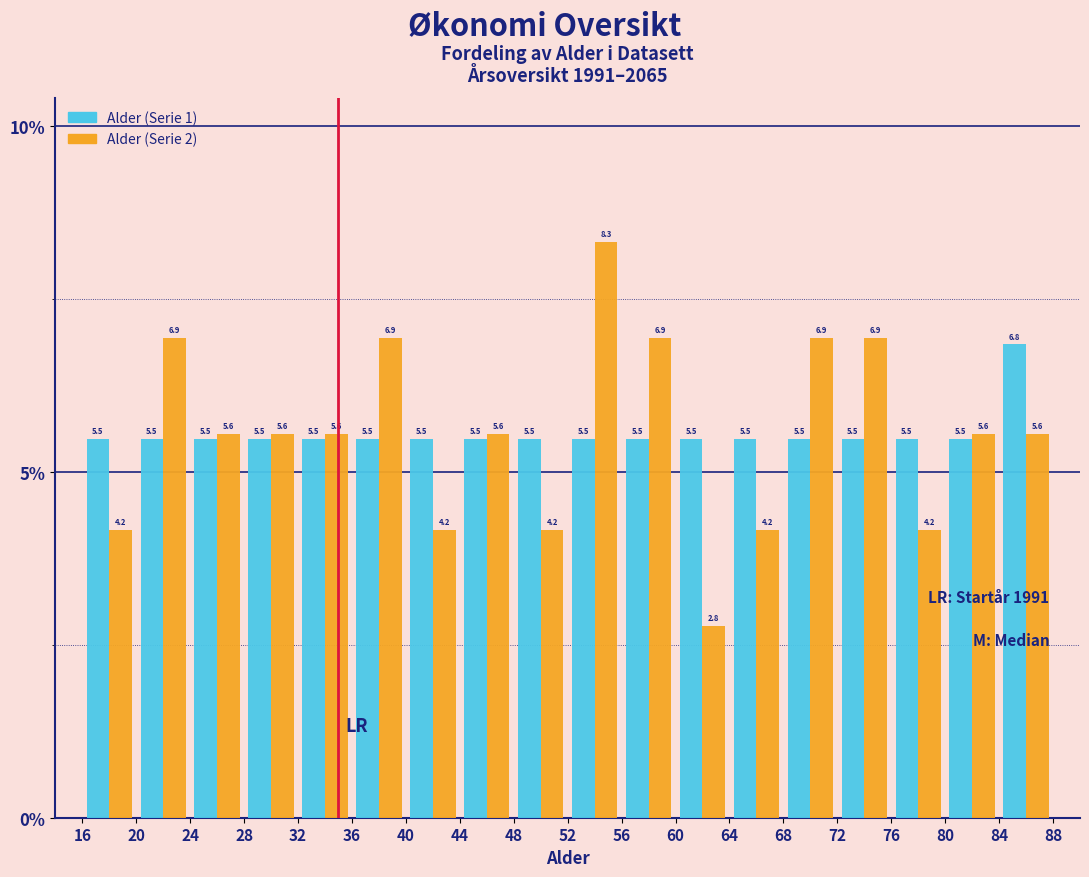

Reading left to right, list every range on the x-axis with the height of the bar of each series over it.

16 to 20: Alder (Serie 1)=5.5	Alder (Serie 2)=4.2
20 to 24: Alder (Serie 1)=5.5	Alder (Serie 2)=6.9
24 to 28: Alder (Serie 1)=5.5	Alder (Serie 2)=5.6
28 to 32: Alder (Serie 1)=5.5	Alder (Serie 2)=5.6
32 to 36: Alder (Serie 1)=5.5	Alder (Serie 2)=5.6
36 to 40: Alder (Serie 1)=5.5	Alder (Serie 2)=6.9
40 to 44: Alder (Serie 1)=5.5	Alder (Serie 2)=4.2
44 to 48: Alder (Serie 1)=5.5	Alder (Serie 2)=5.6
48 to 52: Alder (Serie 1)=5.5	Alder (Serie 2)=4.2
52 to 56: Alder (Serie 1)=5.5	Alder (Serie 2)=8.3
56 to 60: Alder (Serie 1)=5.5	Alder (Serie 2)=6.9
60 to 64: Alder (Serie 1)=5.5	Alder (Serie 2)=2.8
64 to 68: Alder (Serie 1)=5.5	Alder (Serie 2)=4.2
68 to 72: Alder (Serie 1)=5.5	Alder (Serie 2)=6.9
72 to 76: Alder (Serie 1)=5.5	Alder (Serie 2)=6.9
76 to 80: Alder (Serie 1)=5.5	Alder (Serie 2)=4.2
80 to 84: Alder (Serie 1)=5.5	Alder (Serie 2)=5.6
84 to 88: Alder (Serie 1)=6.8	Alder (Serie 2)=5.6